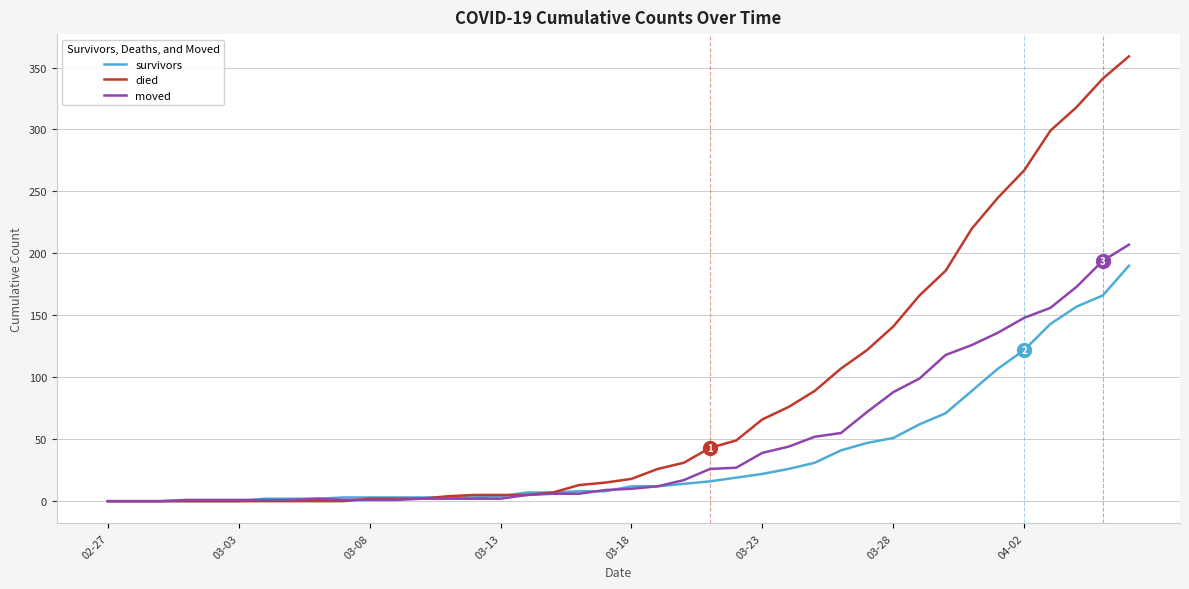

Which series has the largest total across all categories?

died